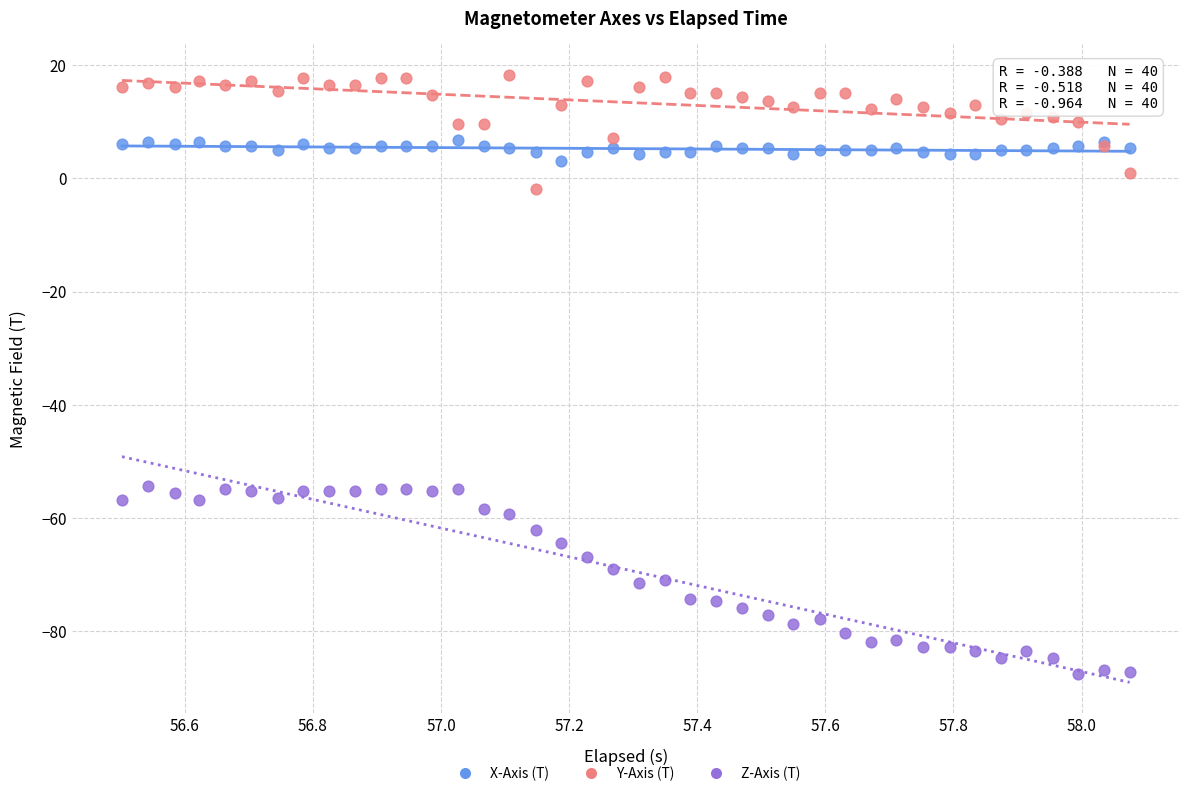

What are all the series names shown in the legend?

X-Axis (T), Y-Axis (T), Z-Axis (T)